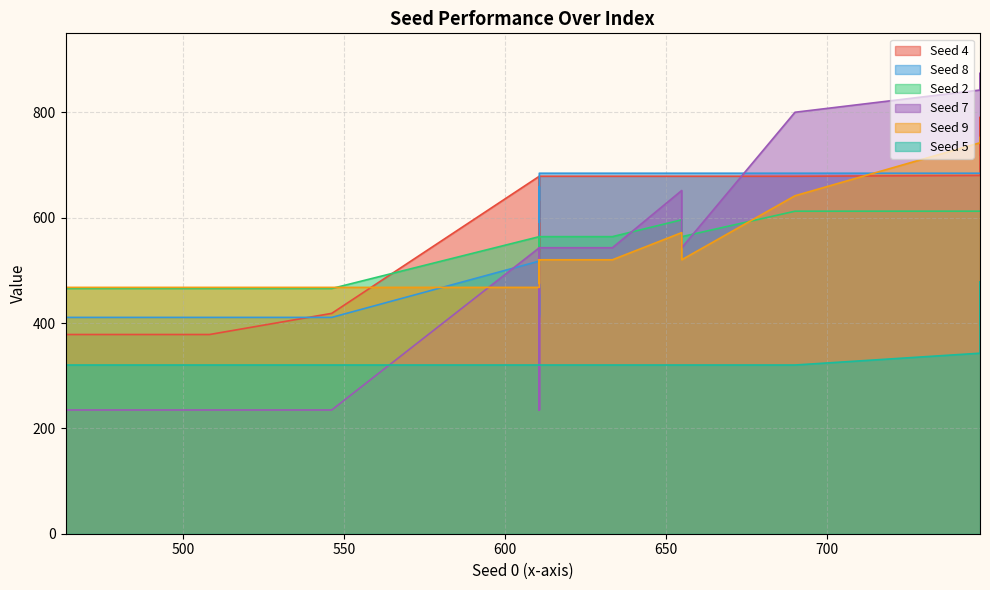

What is the difference between the Seed 9 values at 20 and 2?

274.6